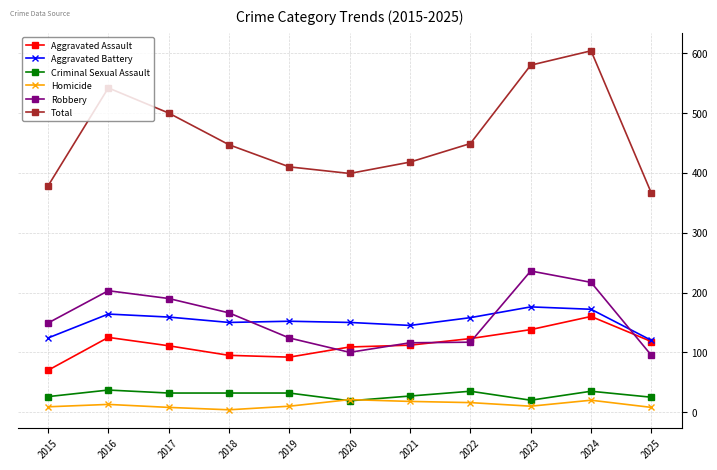

Is this an area chart (filled region under the line)?

No